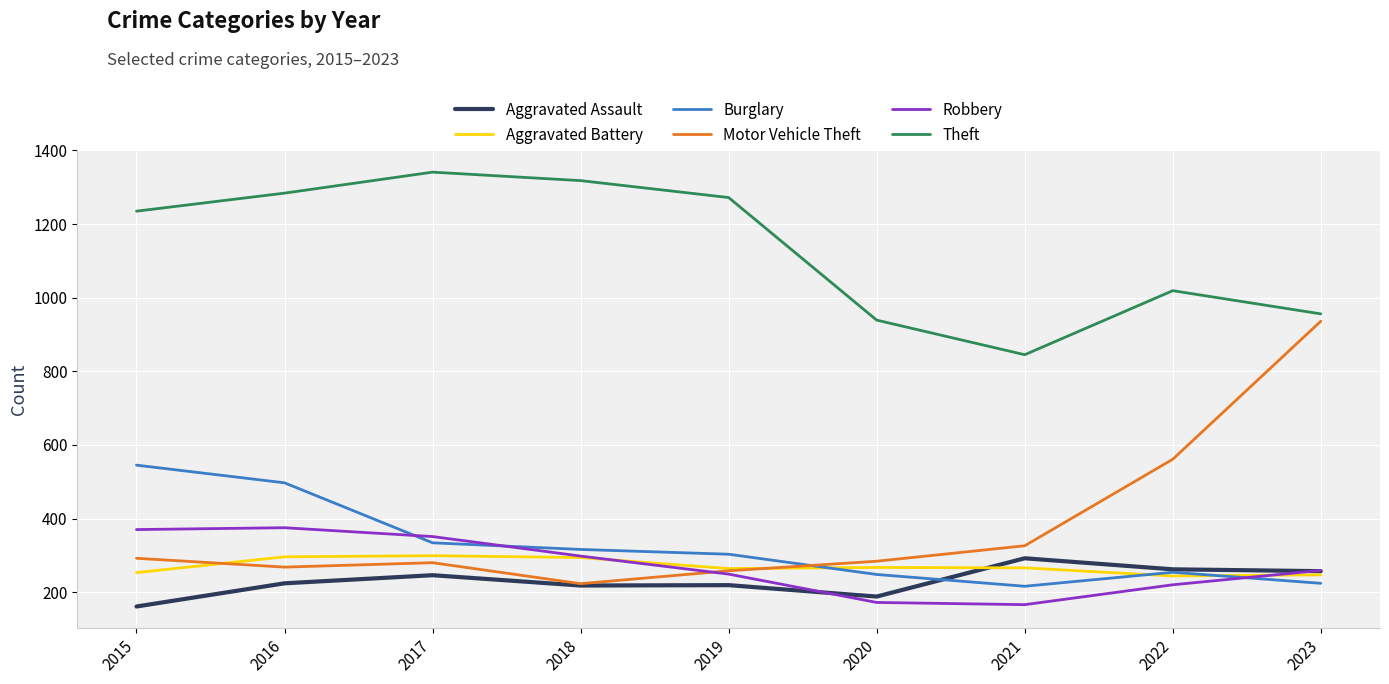

What is the maximum value for Aggravated Assault?

292